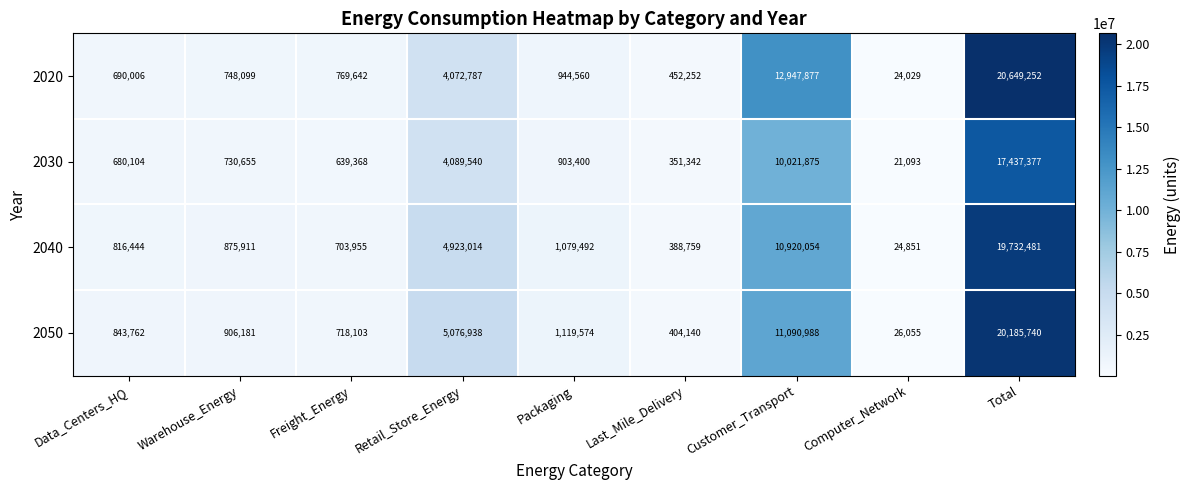

How many categories are shown in the chart?

9